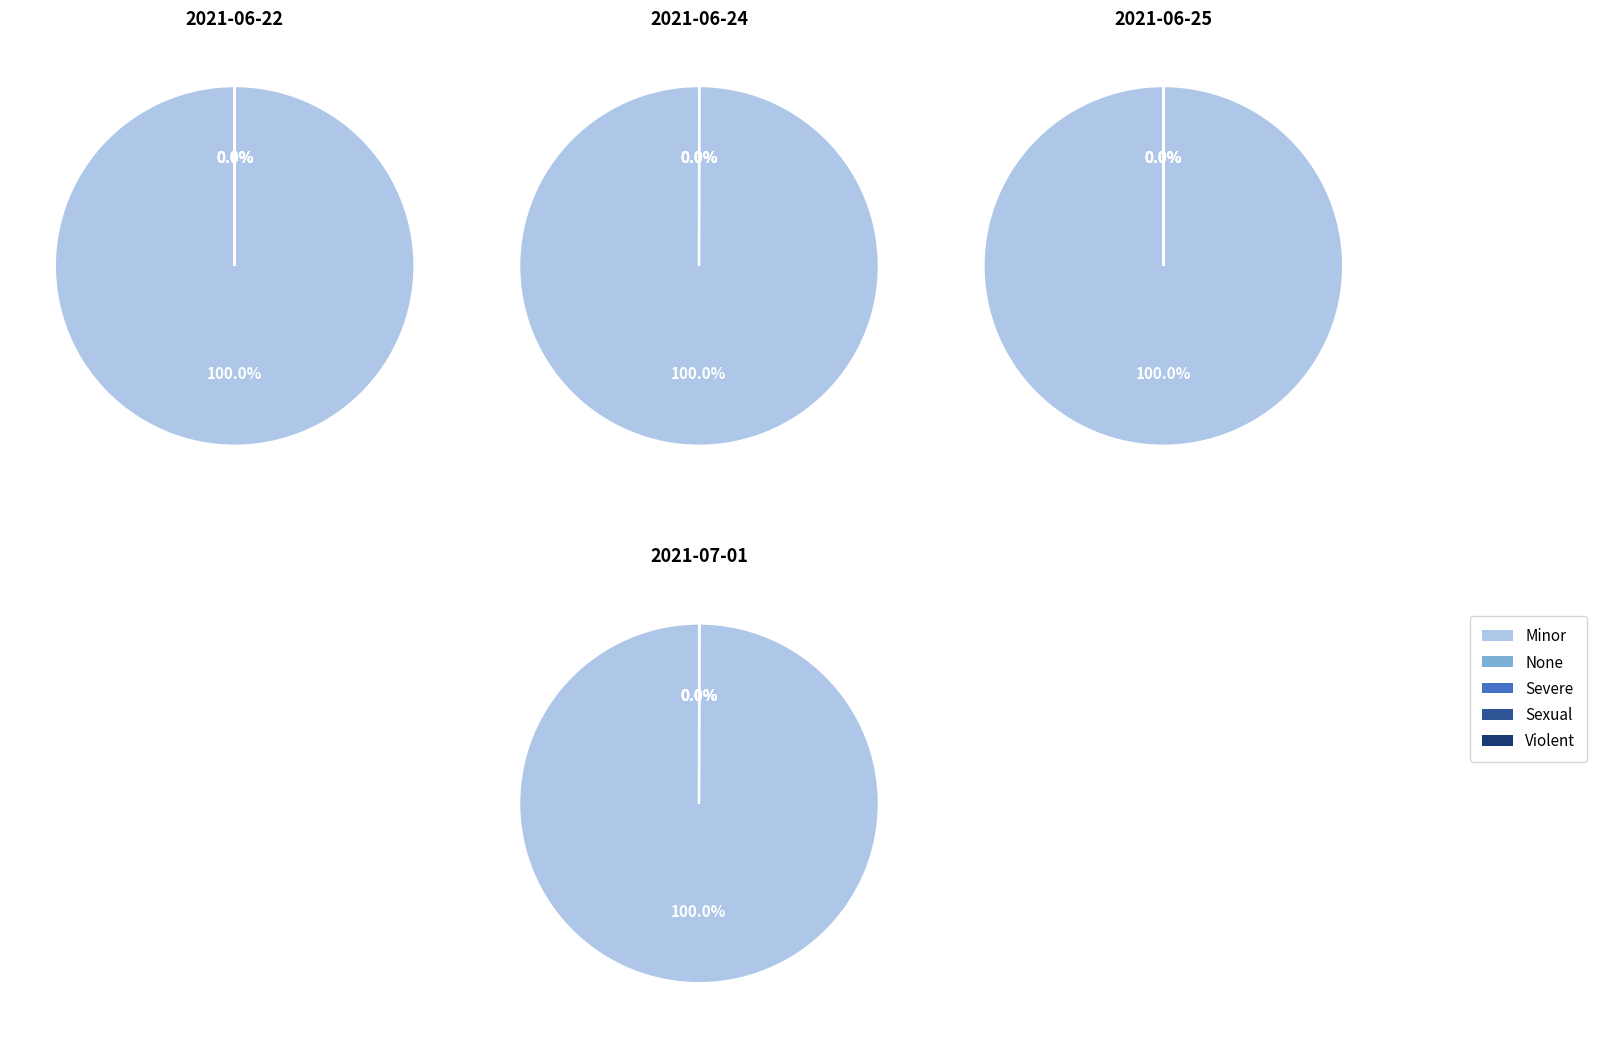

Rank the series by their maximum value, from lowest to highest.

Sexual, Severe, Violent, None, Minor